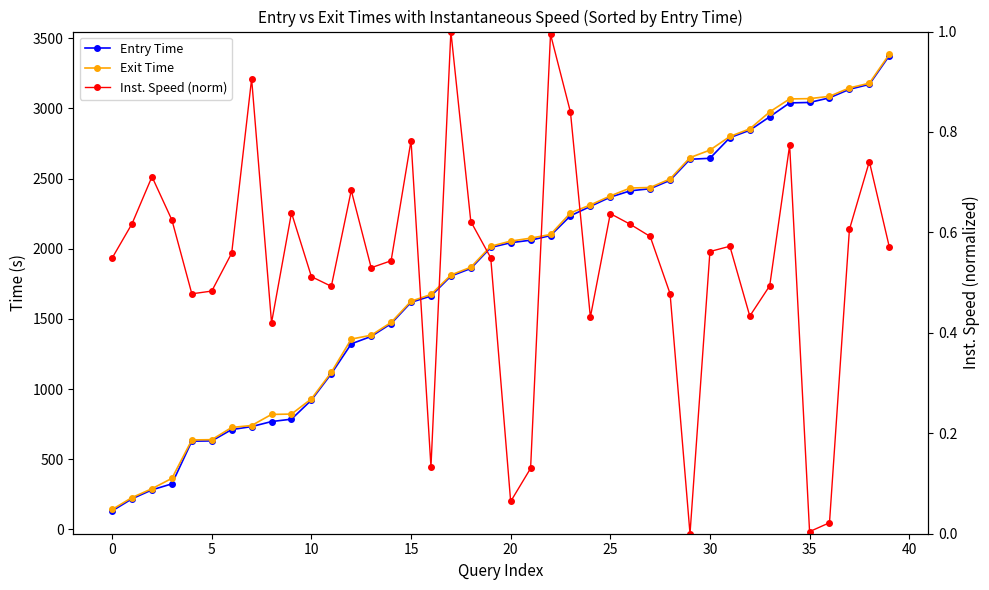

How many lines are shown in the chart?

3